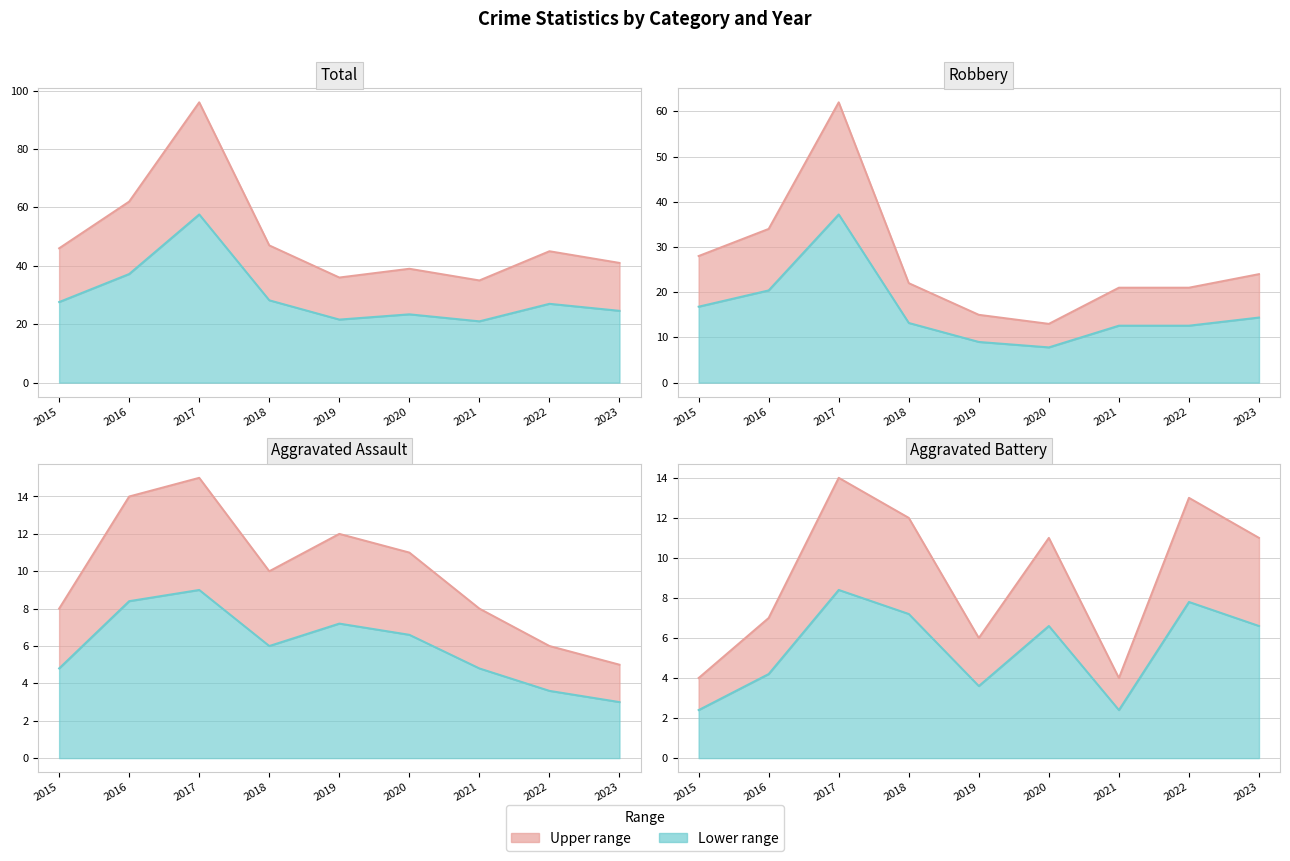

Which category has the lowest value across all series?

2015